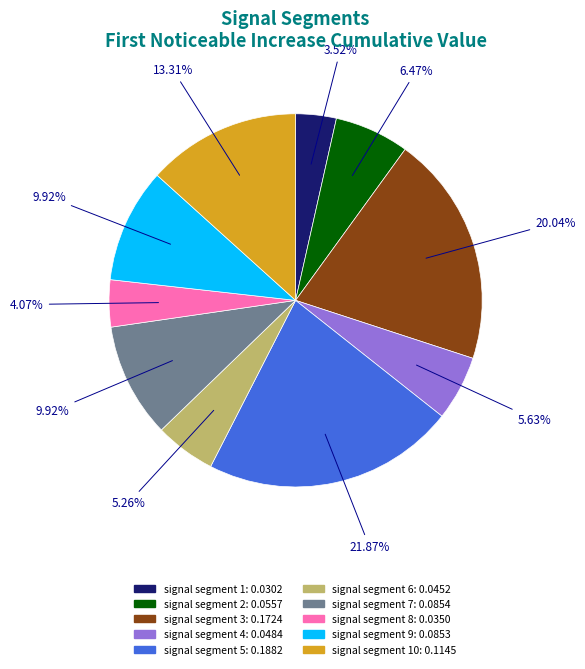

Is there any slice that represents more than half of the pie?

No